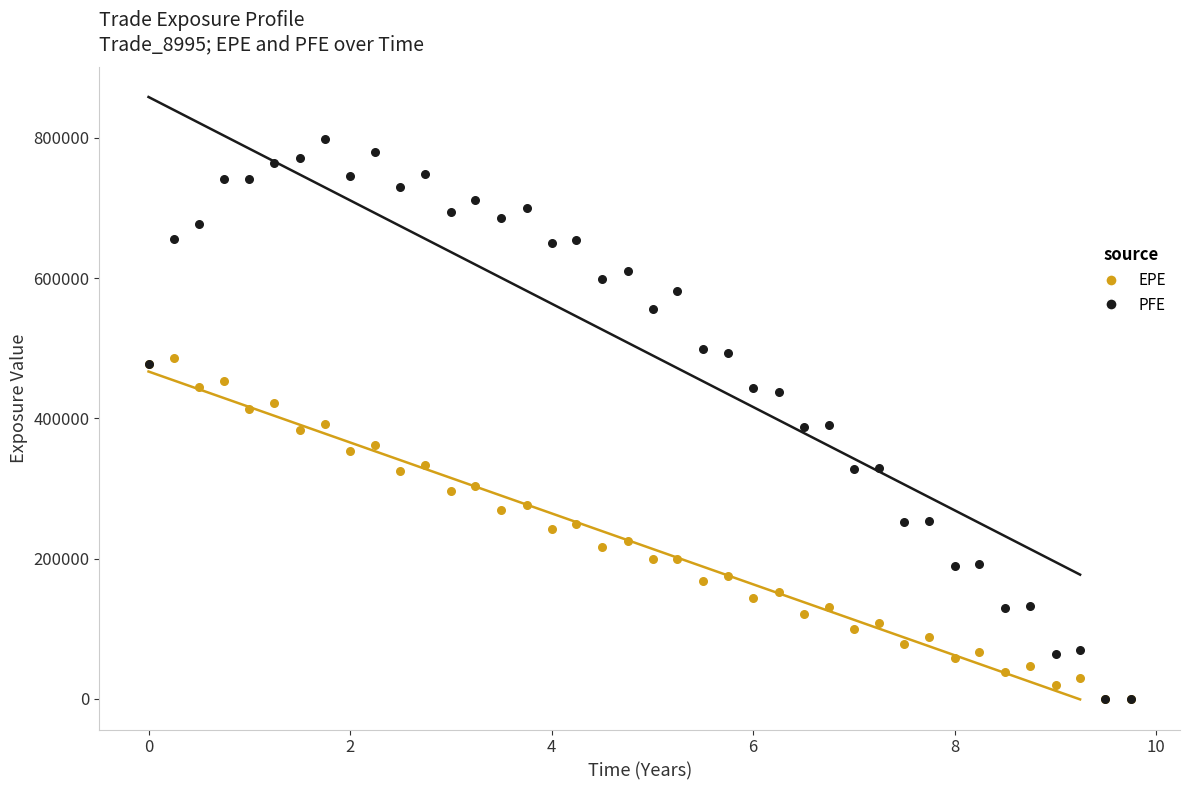

What are all the series names shown in the legend?

EPE, PFE